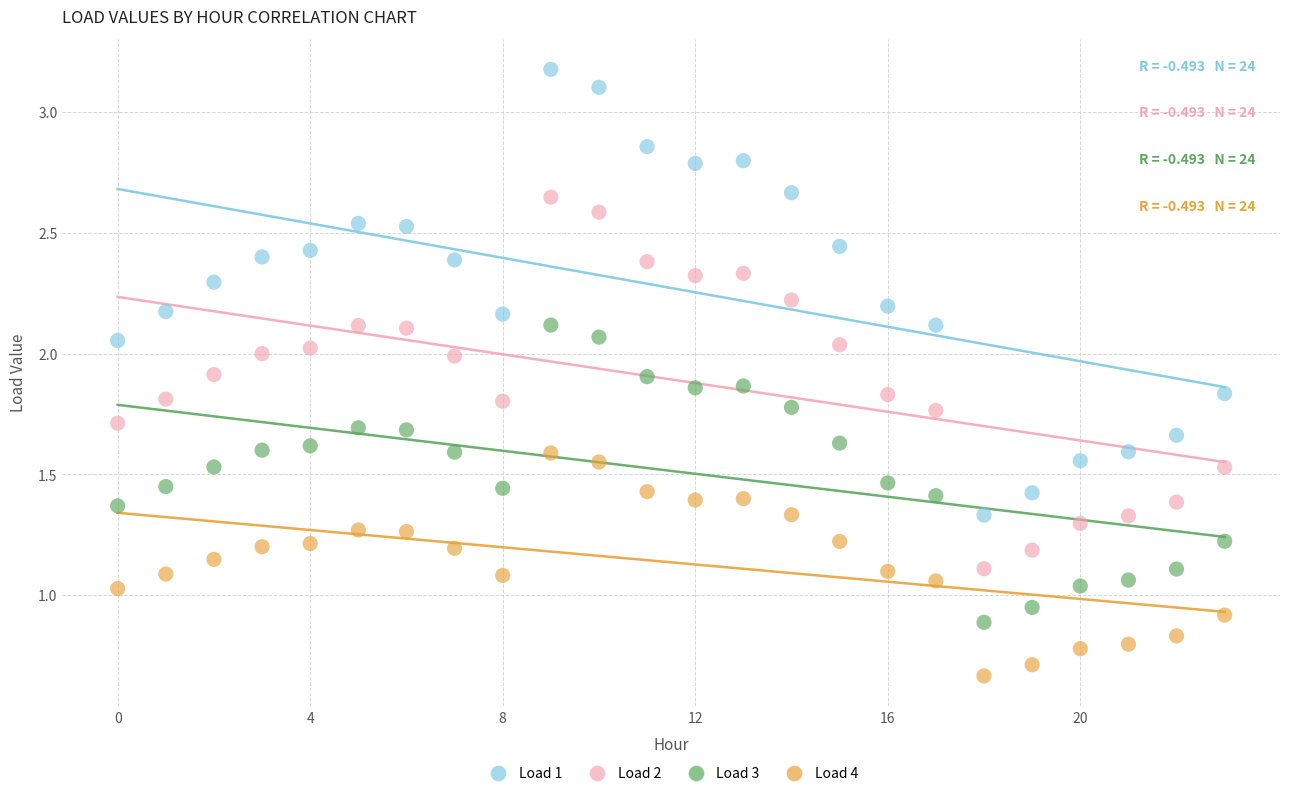

Which series has the largest Y range (max minus min)?

Load 1